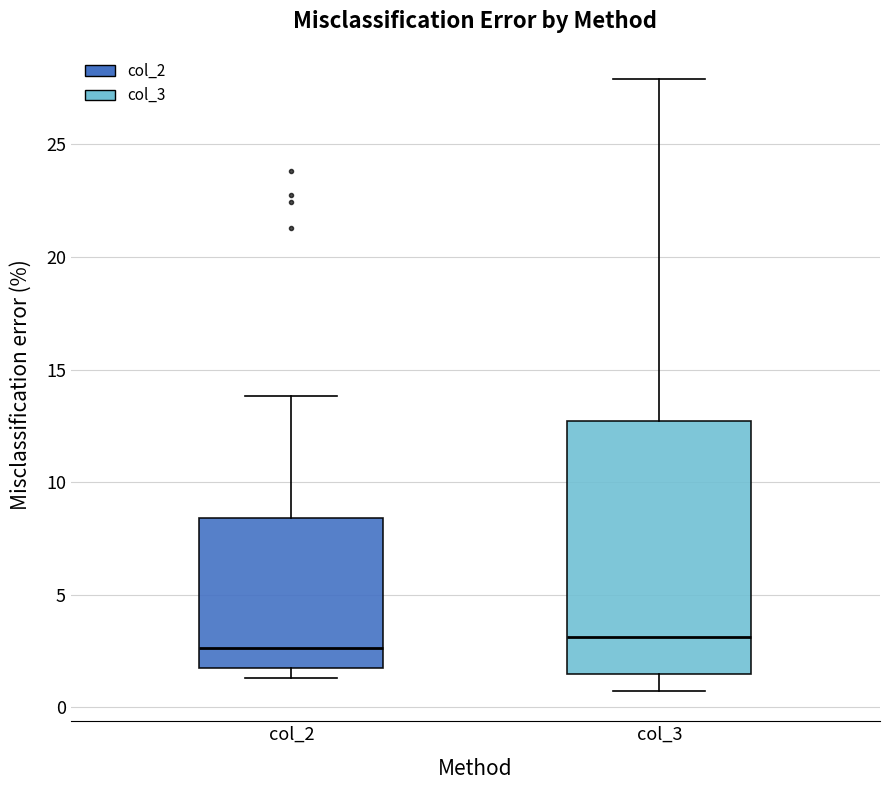

Which box's median line is the highest?

col_3